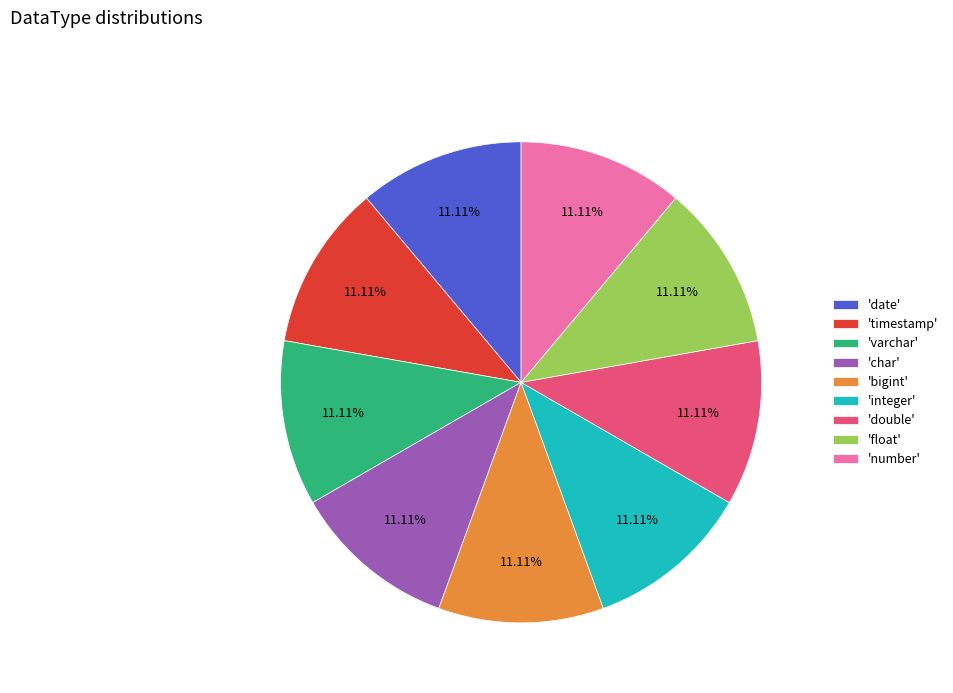

Do 'number' and 'double' together represent more than half of the pie?

No